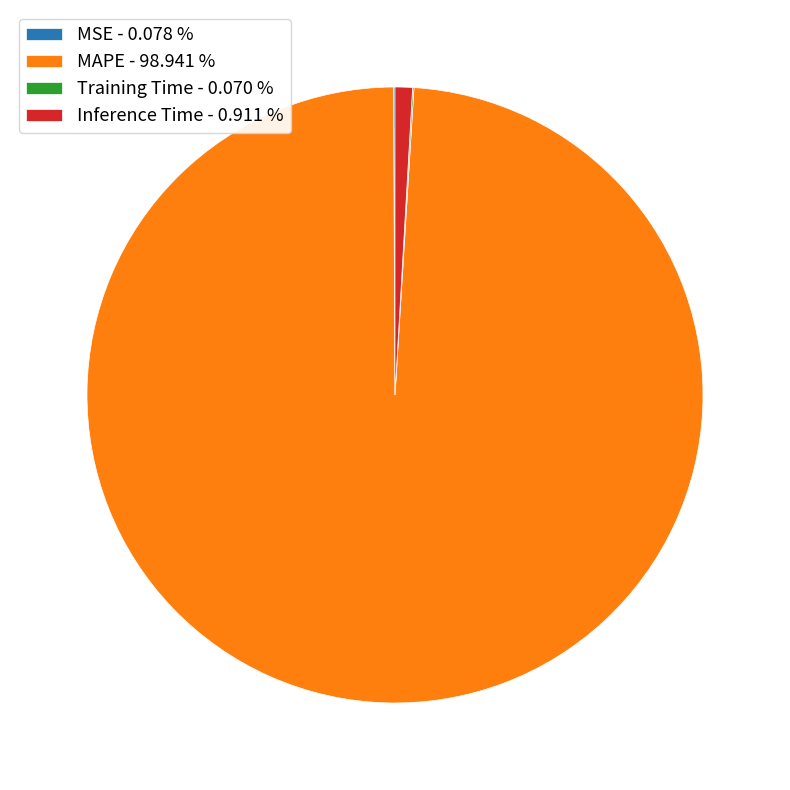

Does any single category account for the majority?

Yes